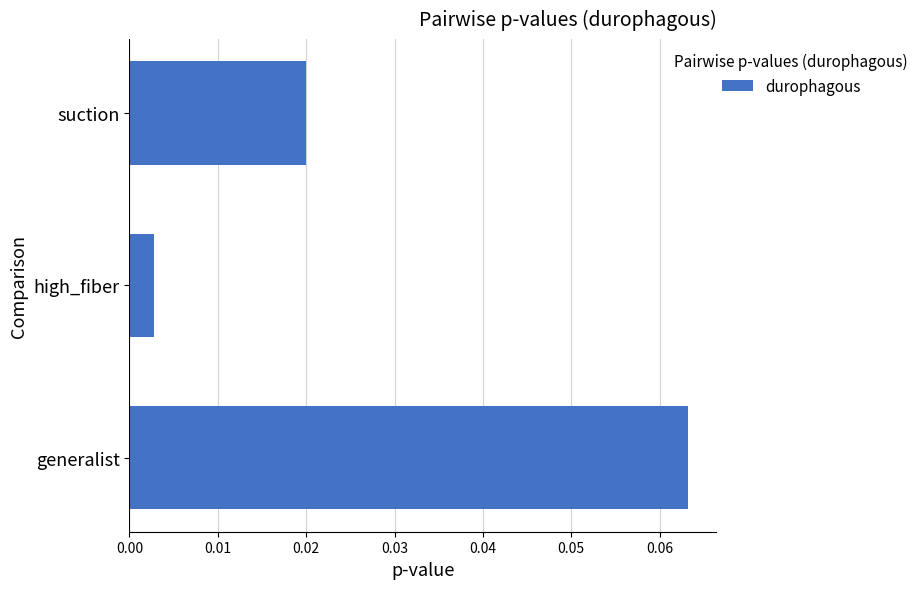

Which label corresponds to the largest value in the chart?

generalist